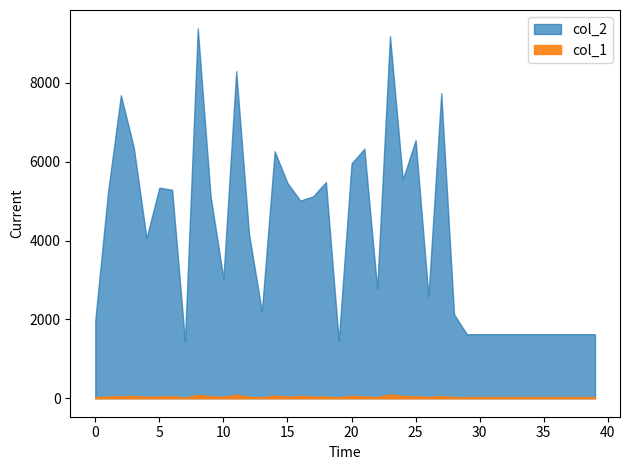

What is the average value of the col_1 series?

42